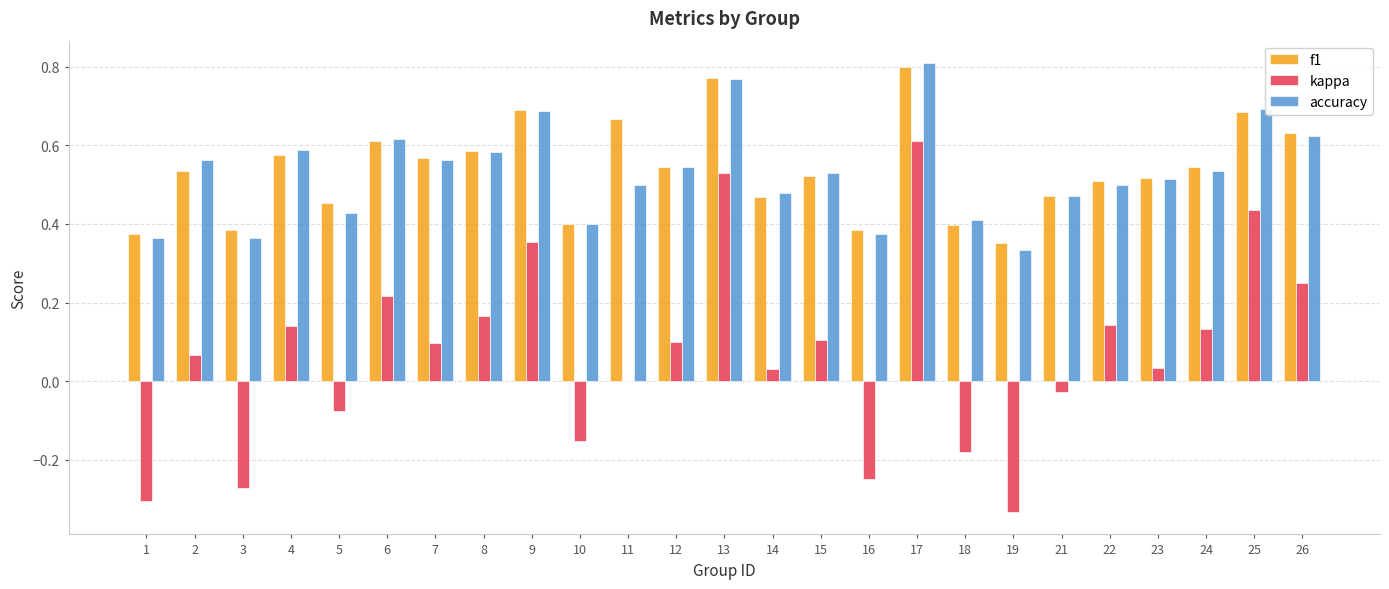

Is the value of kappa at 24 greater than the value of accuracy at 14?

No